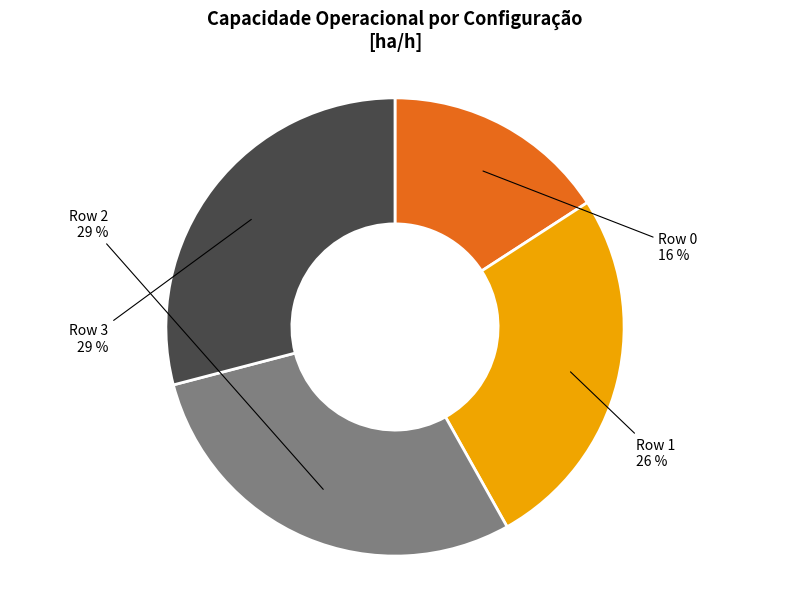

How many slices are in this pie chart?

4